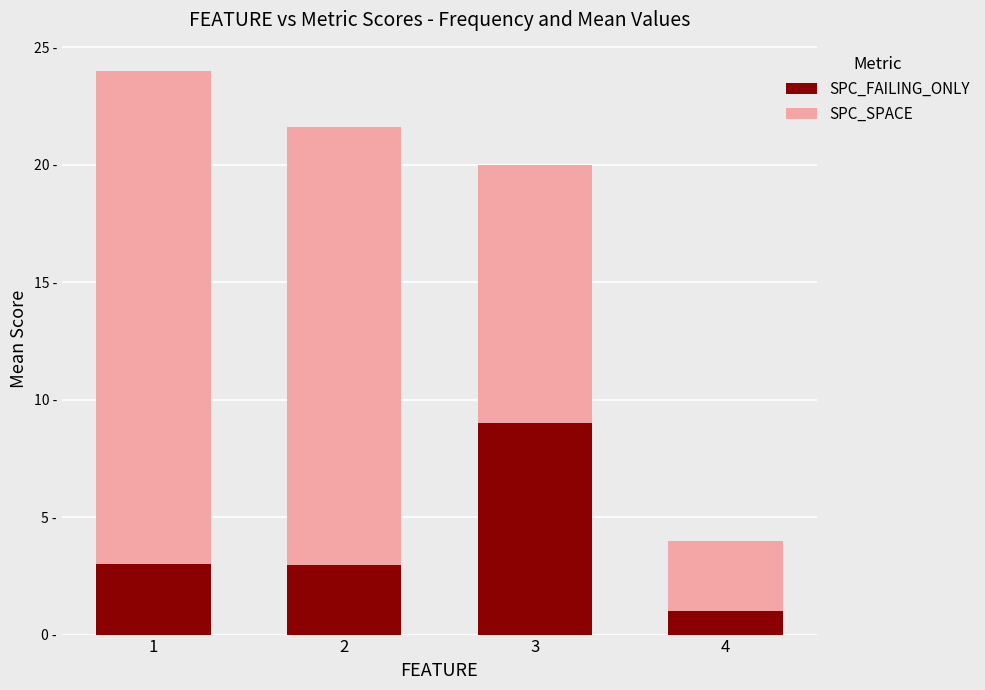

What are all the series names shown in the legend?

SPC_FAILING_ONLY, SPC_SPACE